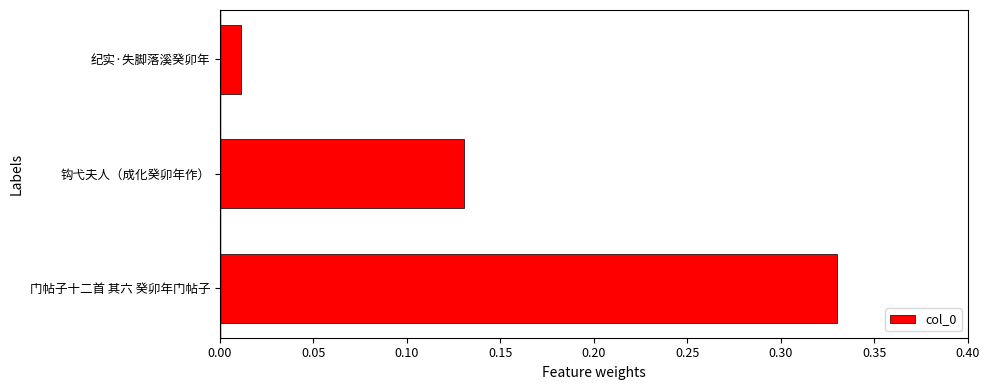

What is the sum of all values?

0.5